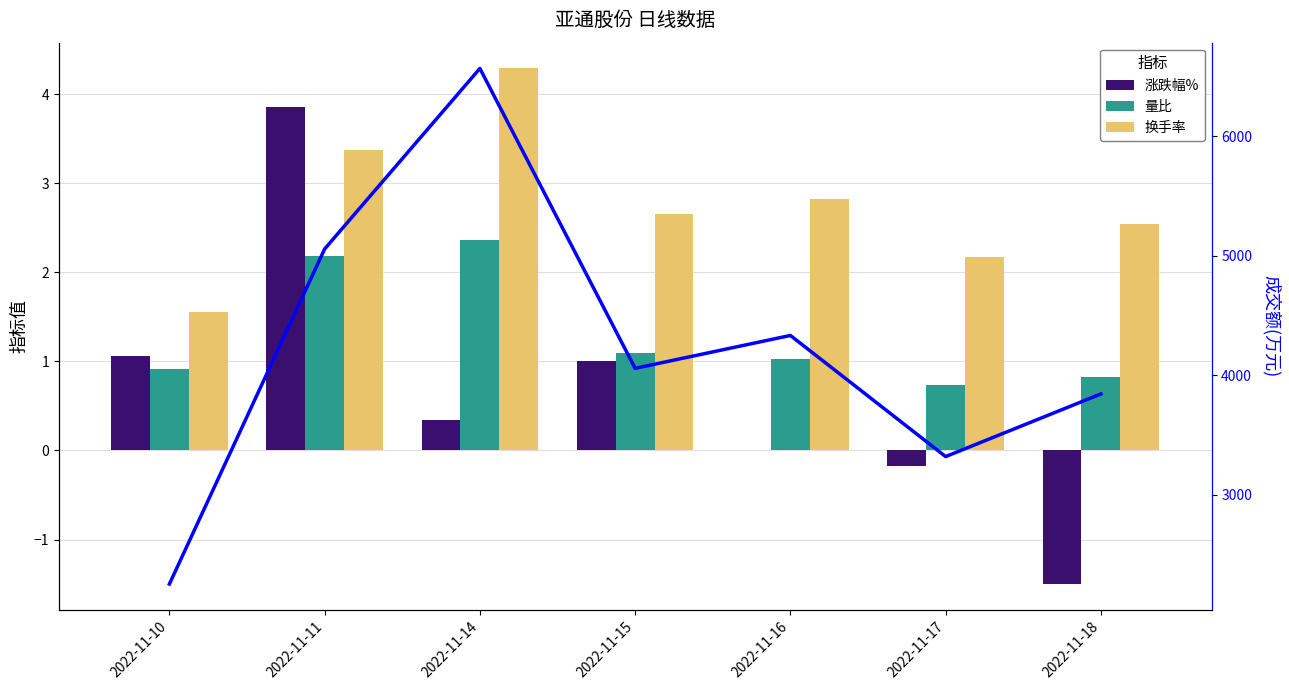

At which category is the sum across all series the highest?

2022-11-14